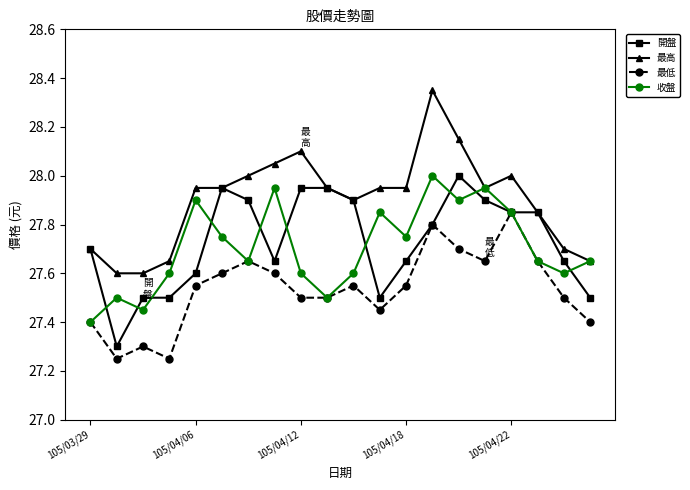

At how many categories does at least one series exceed 27?

20